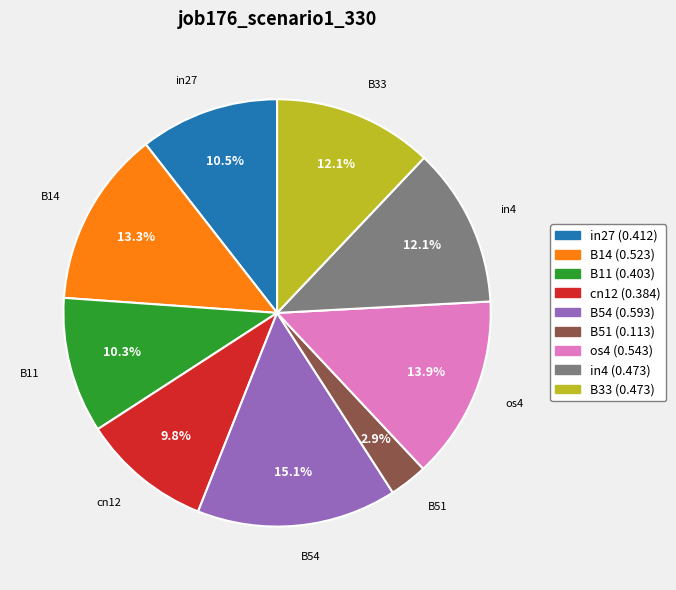

Which slice is the smallest?

B51